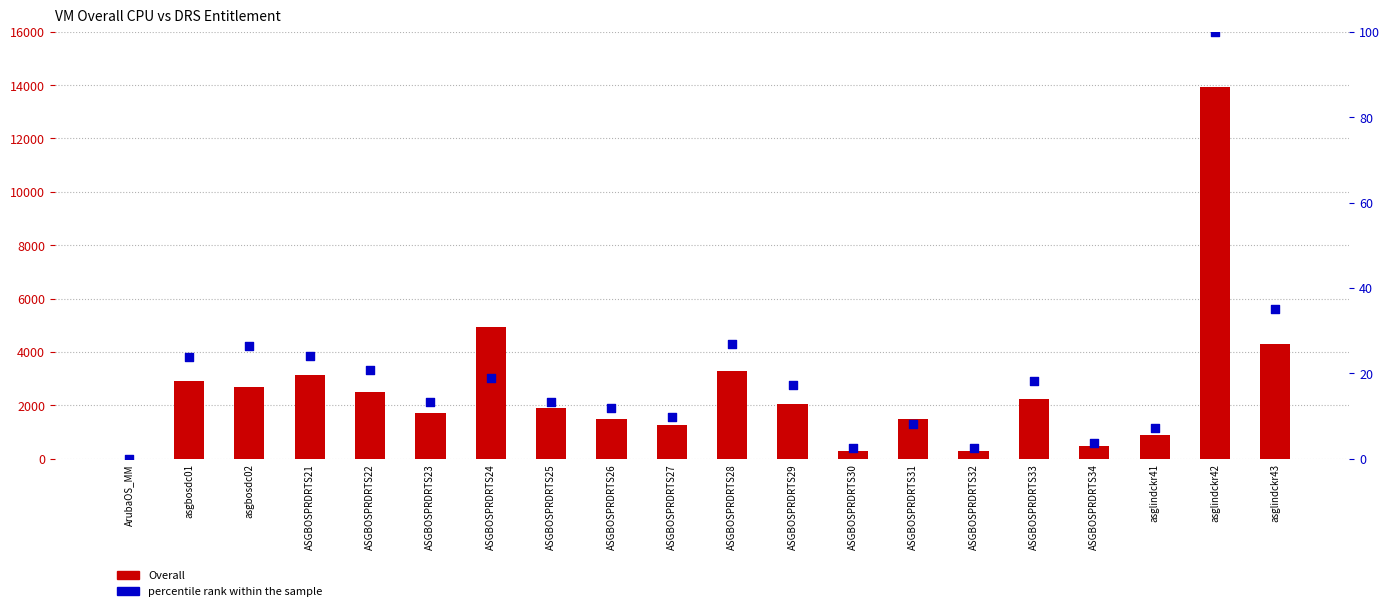

What is the total value across all series at asgbosdc02?

2725.4